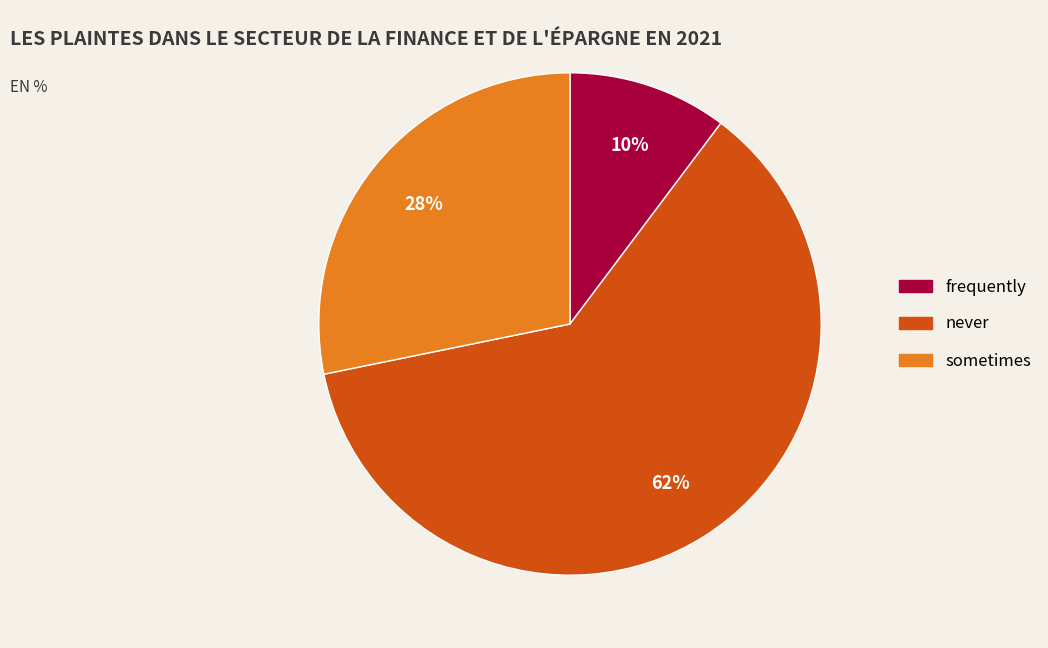

To the nearest percent, what portion does frequently represent?

10%